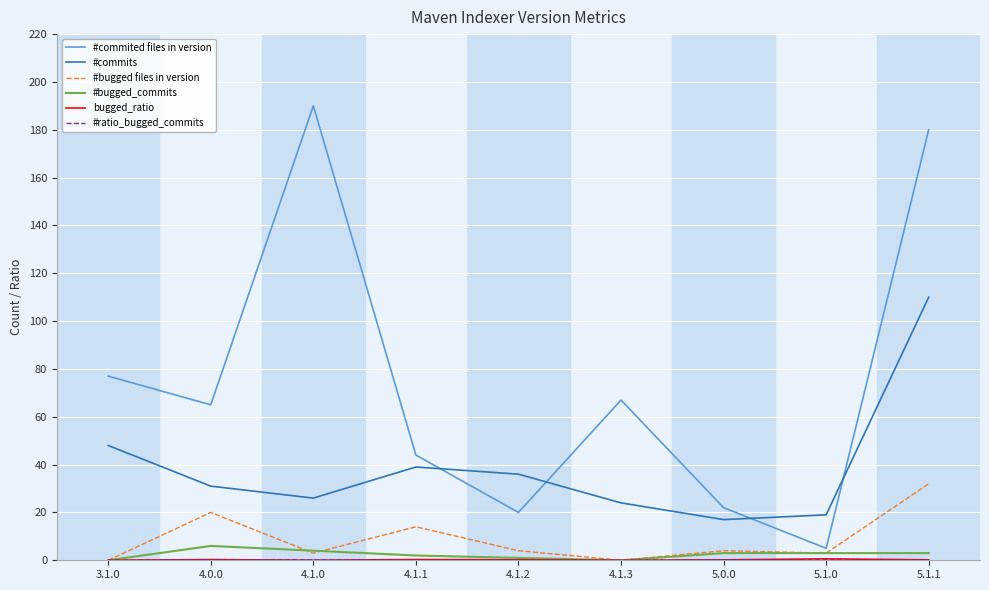

What position from the right is 4.1.0?

7